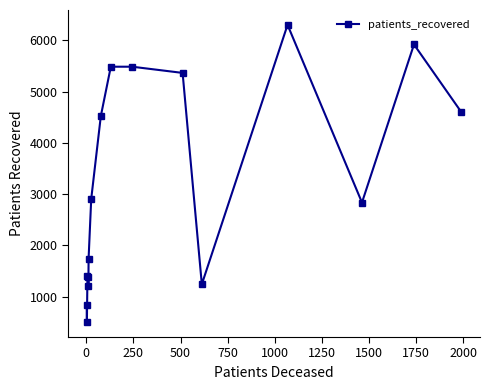

How many lines are shown in the chart?

1